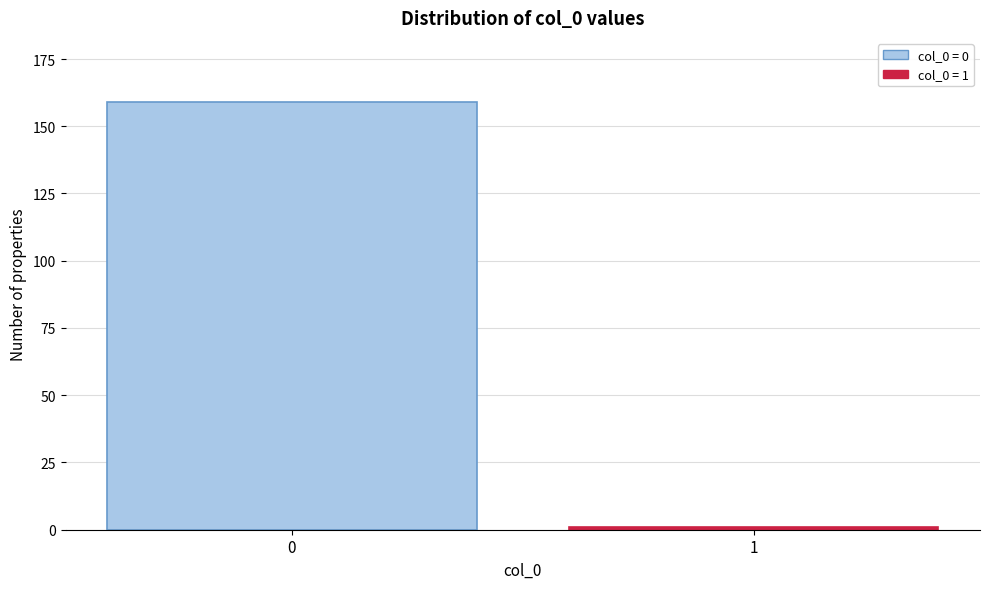

Reading left to right, transcribe all the data shown in this chart.

0=159	1=1